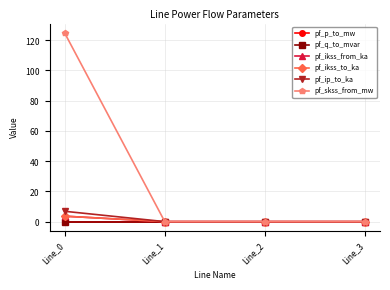

Between Line_2 and Line_3, which is larger?

Line_2